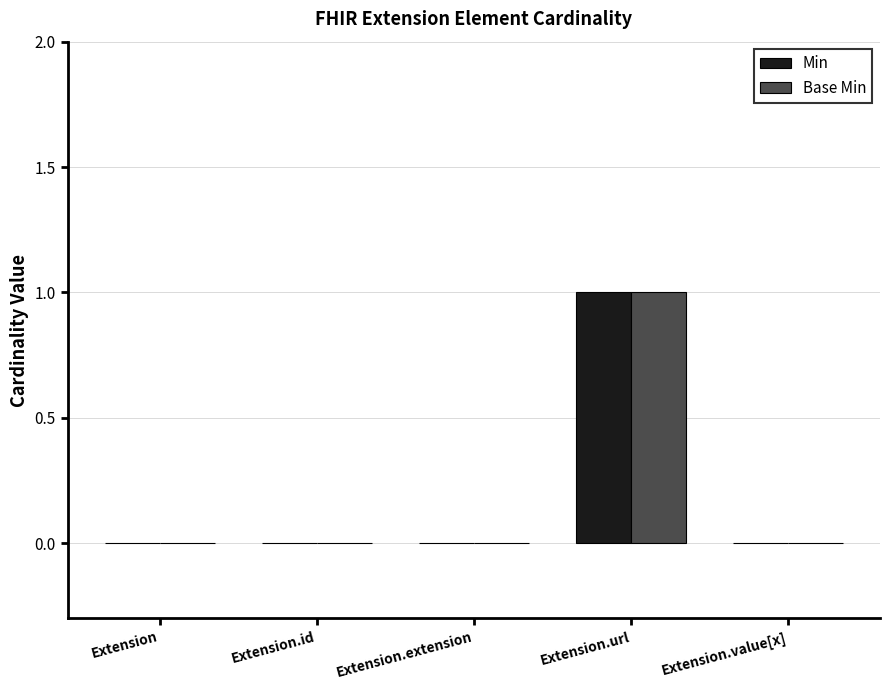

True or false: Min has a value of 1 at Extension.extension.

False